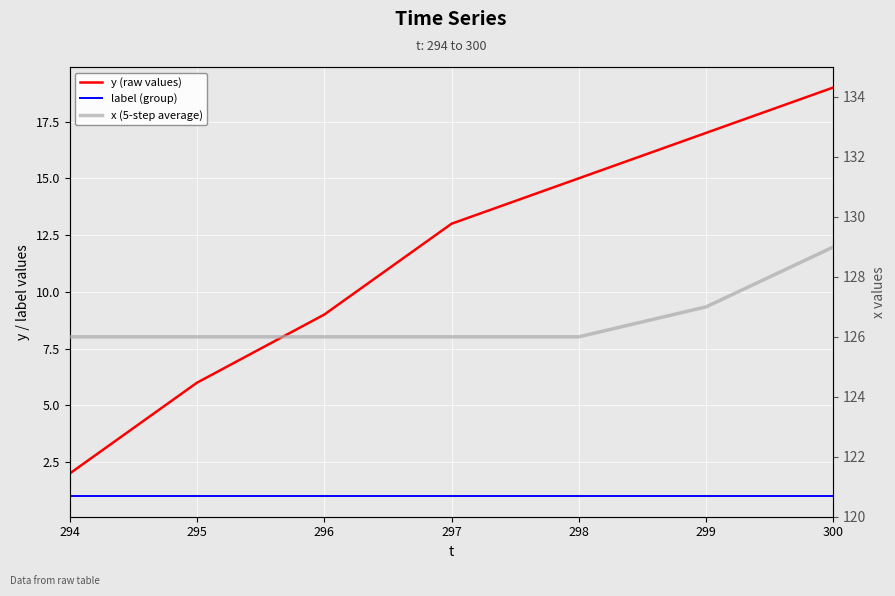

Between 297 and 300, which series saw the biggest shift?

y (raw values)